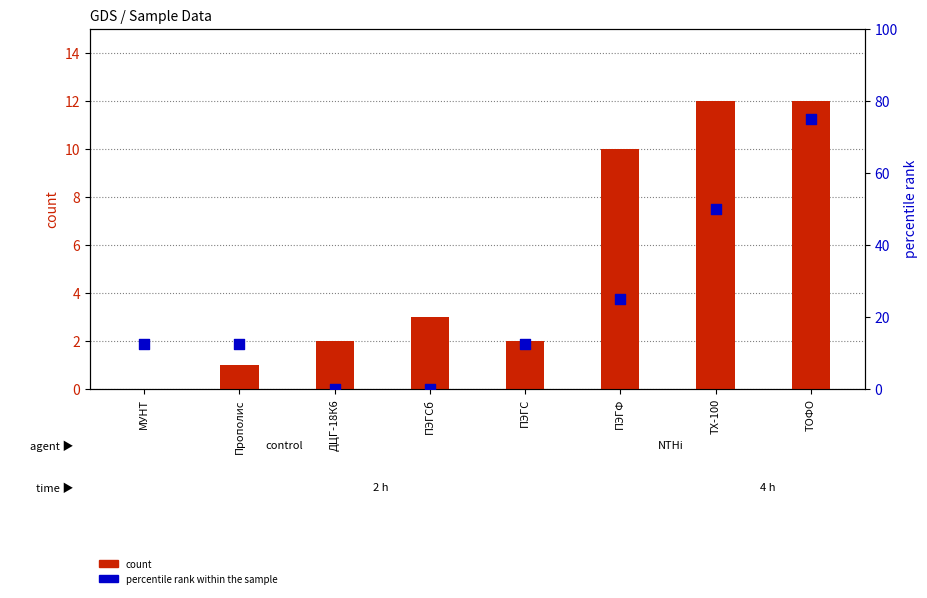

Which series has the widest spread of Y values?

percentile rank within the sample